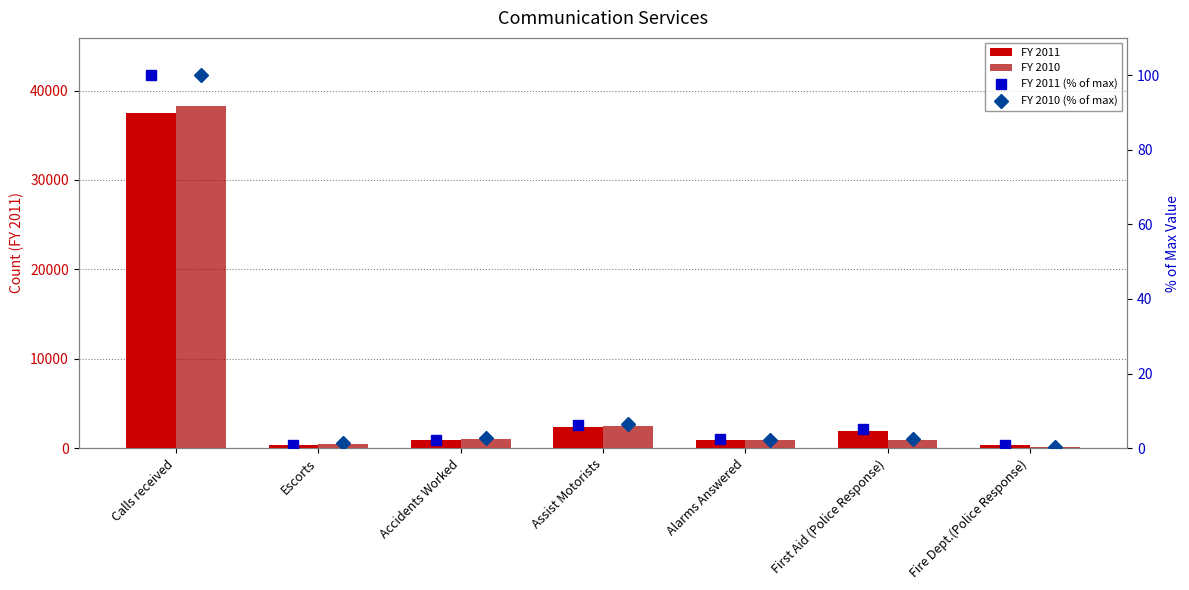

Reading right to left, what are all the values shown in this chart?

FY 2011: 321.0	1881.0	908.0	2316.0	866.0	325.0	37467.0
FY 2010: 145.0	944.0	884.0	2477.0	1083.0	518.0	38241.0
FY 2011 (% of max): 0.9	5.0	2.4	6.2	2.3	0.9	100.0
FY 2010 (% of max): 0.4	2.5	2.3	6.5	2.8	1.4	100.0